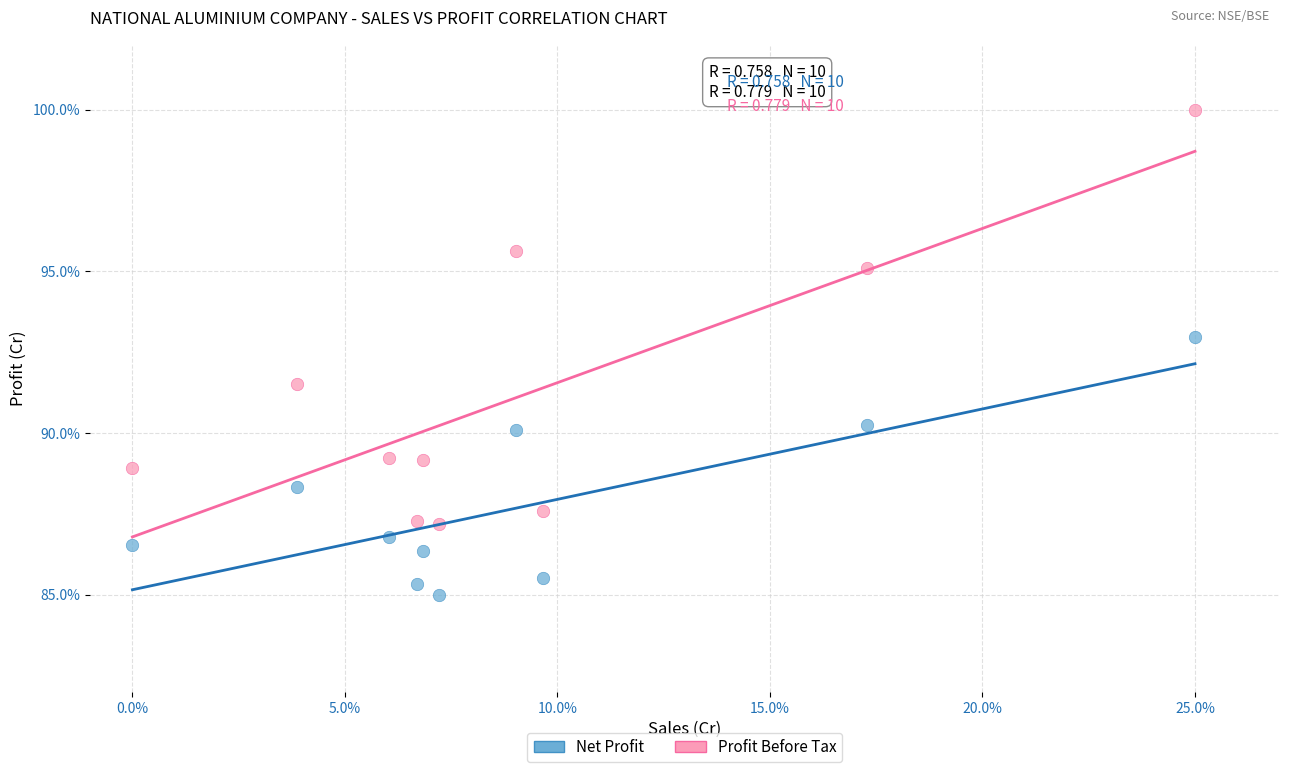

Across all data points, what is the range of X values (max minus min)?

25.0